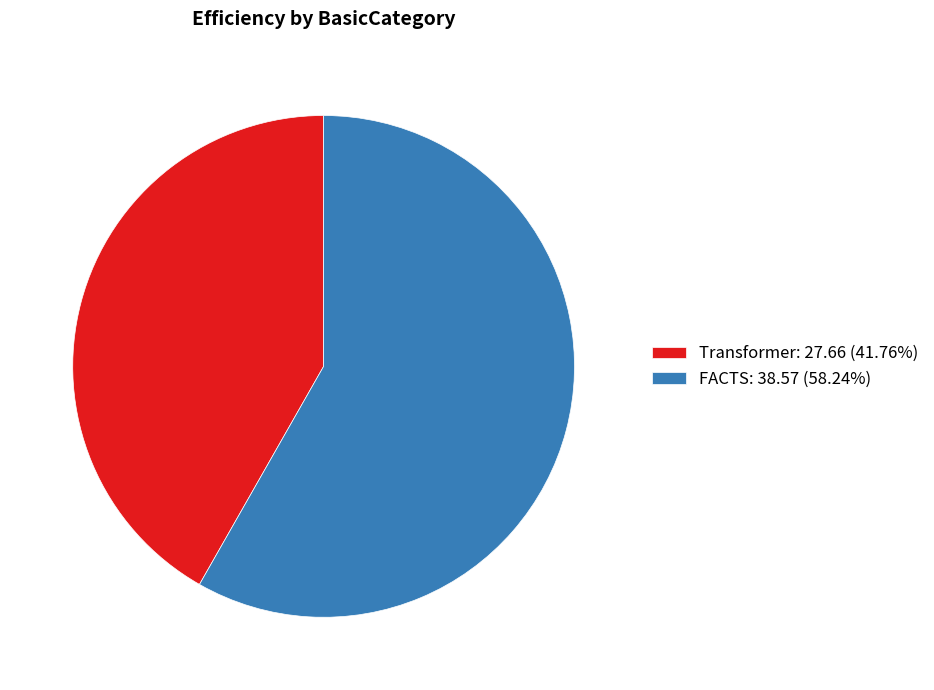

Do FACTS: 38.57 (58.24%) and Transformer: 27.66 (41.76%) together represent more than half of the pie?

Yes